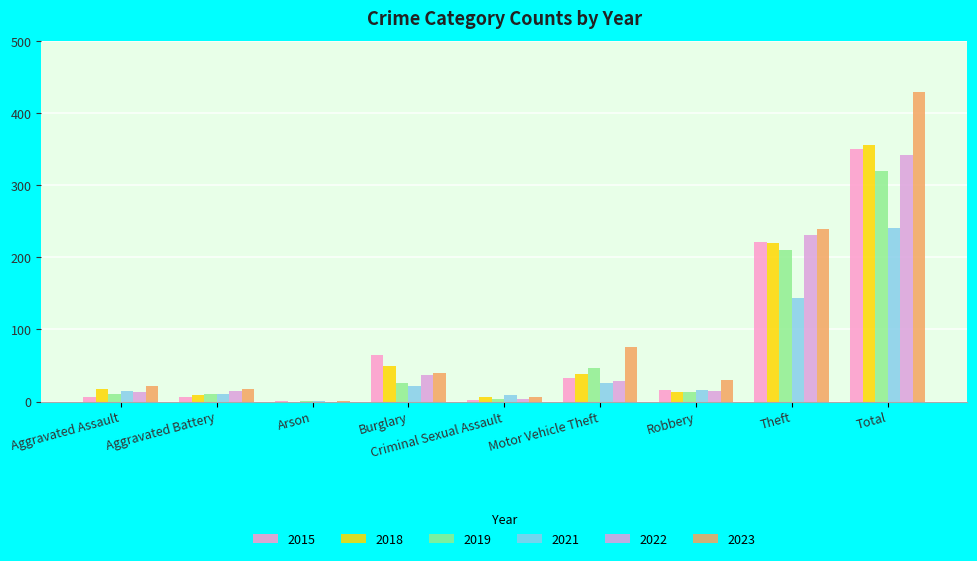

Rank the series at Robbery from highest to lowest value.

2023, 2015, 2021, 2022, 2018, 2019